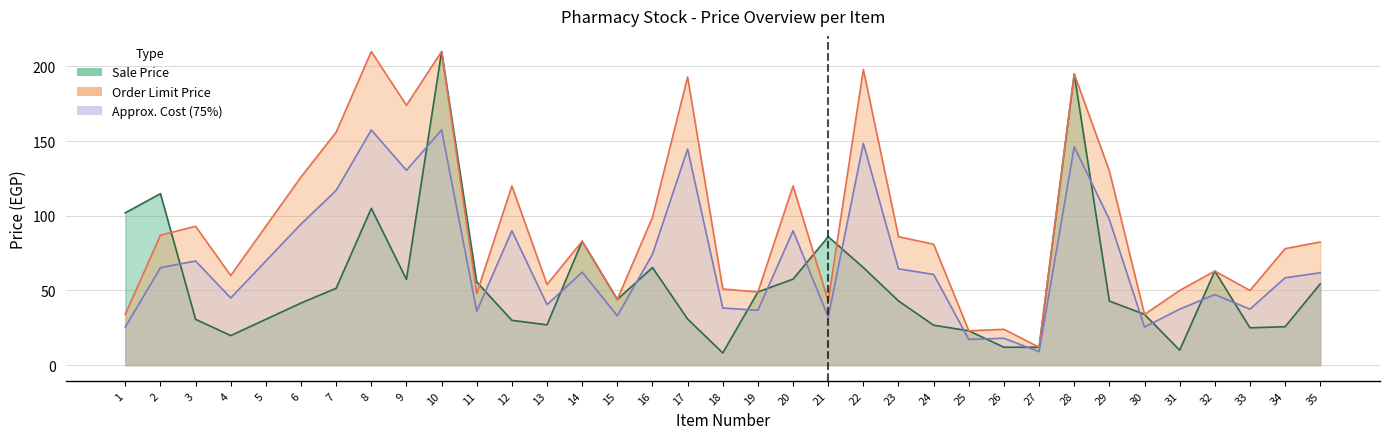

What is the difference between the maximum and second lowest values in the Order Limit Price series?

187.0